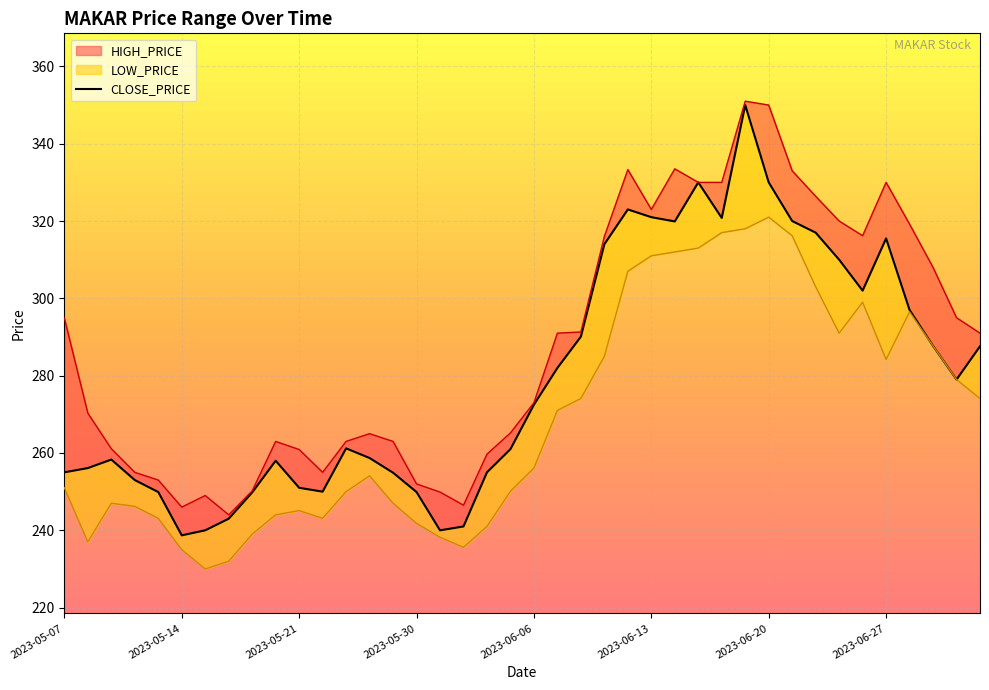

True or false: there are more than 1 points higher than both neighbors.

True